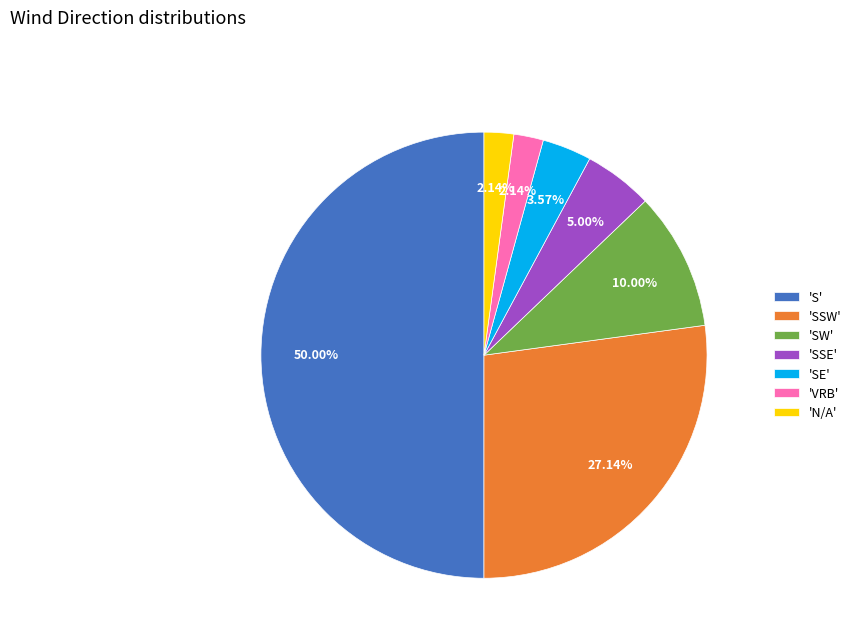

Do 'SW' and 'S' together represent more than half of the pie?

Yes